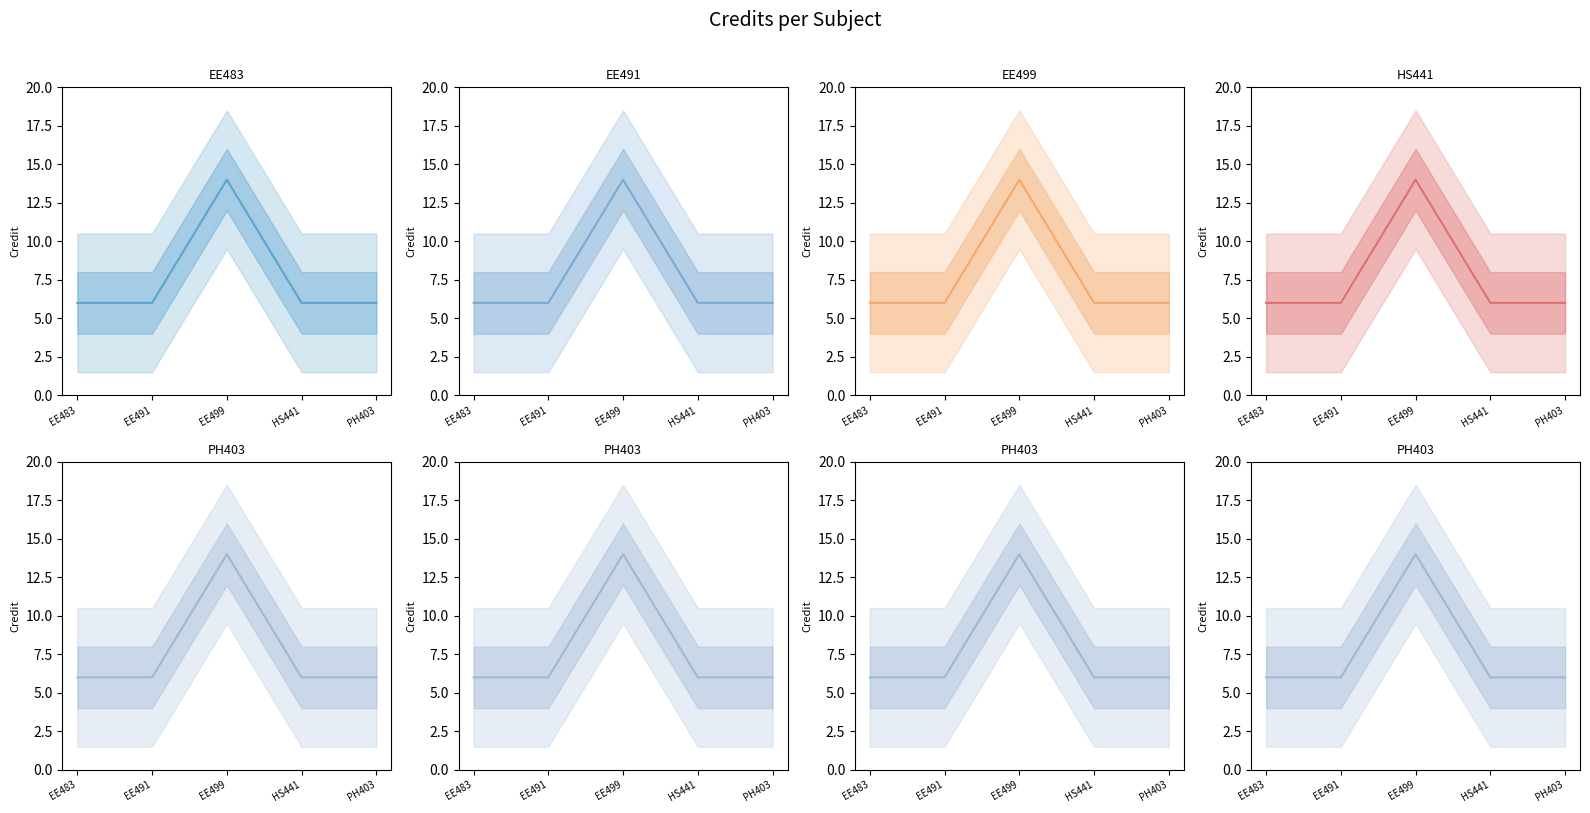

True or false: HS441 has more than 2 interior local peaks.

False